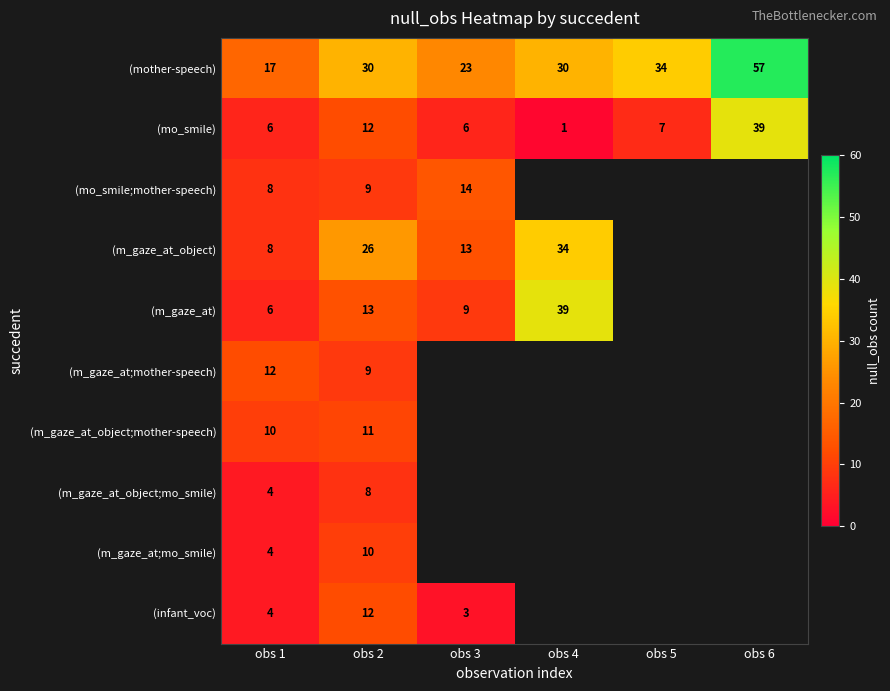

Is it true that (m_gaze_at;mother-speech) equals 14 at obs 2?

False